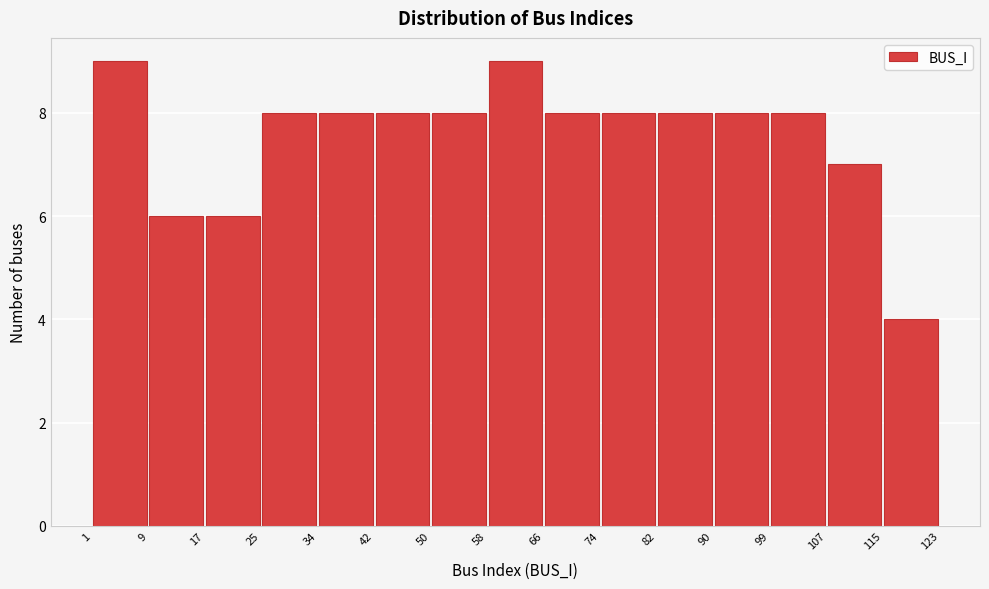

Reading left to right, transcribe this chart: for each bar, give the range it covers on the x-axis and its height. The values are not printed on the chart, so give them approximately, as read against the axis.

1 to 9: 9
9 to 17: 6
17 to 25: 6
25 to 34: 8
34 to 42: 8
42 to 50: 8
50 to 58: 8
58 to 66: 9
66 to 74: 8
74 to 82: 8
82 to 90: 8
90 to 99: 8
99 to 107: 8
107 to 115: 7
115 to 123: 4